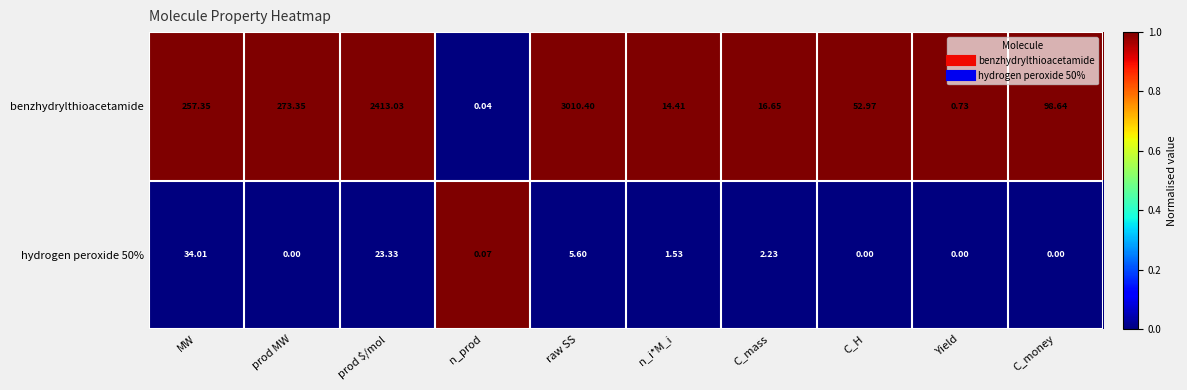

What is the total value across all series at C_mass?

18.9